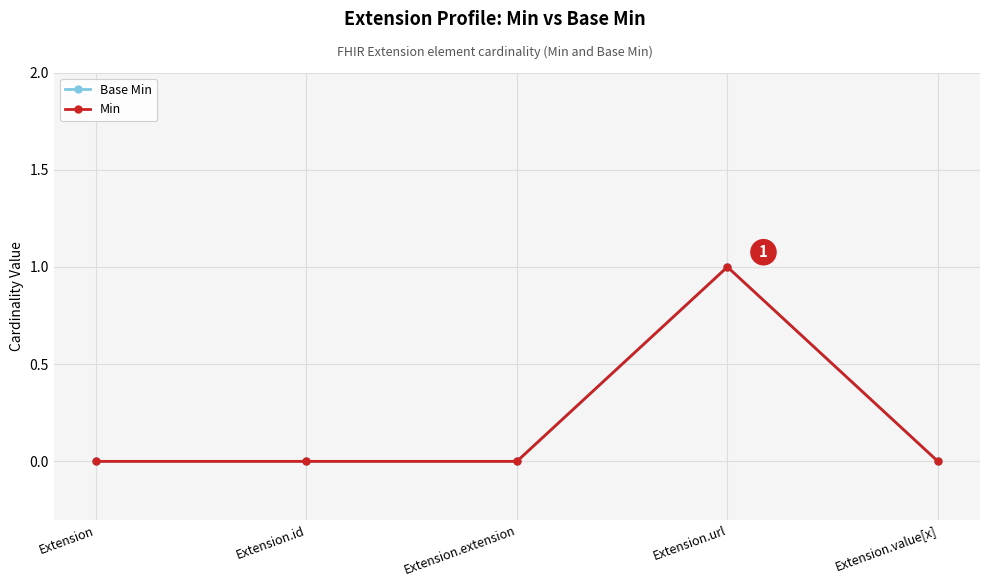

True or false: Min and Base Min cross at least once.

False